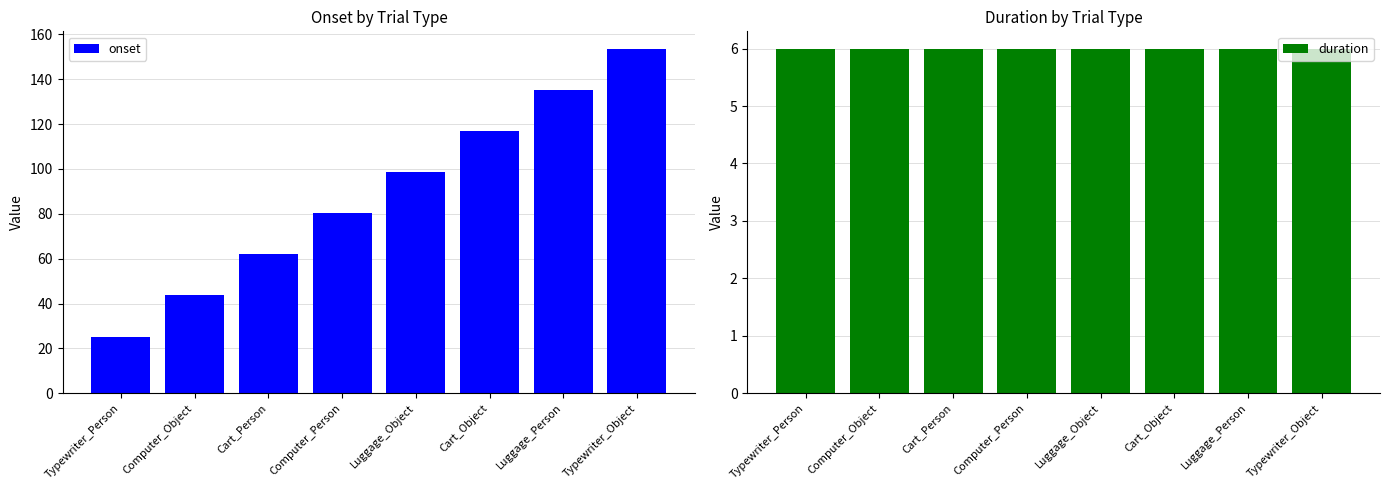

List the series in order of their peak value, lowest first.

duration, onset